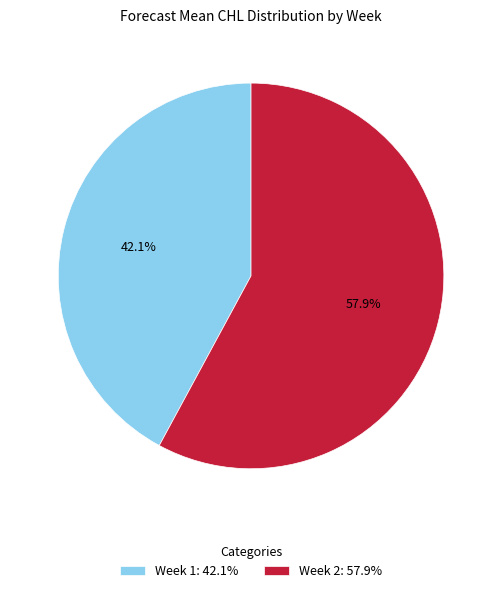

Rank the categories by value from highest to lowest.

Week 2, Week 1